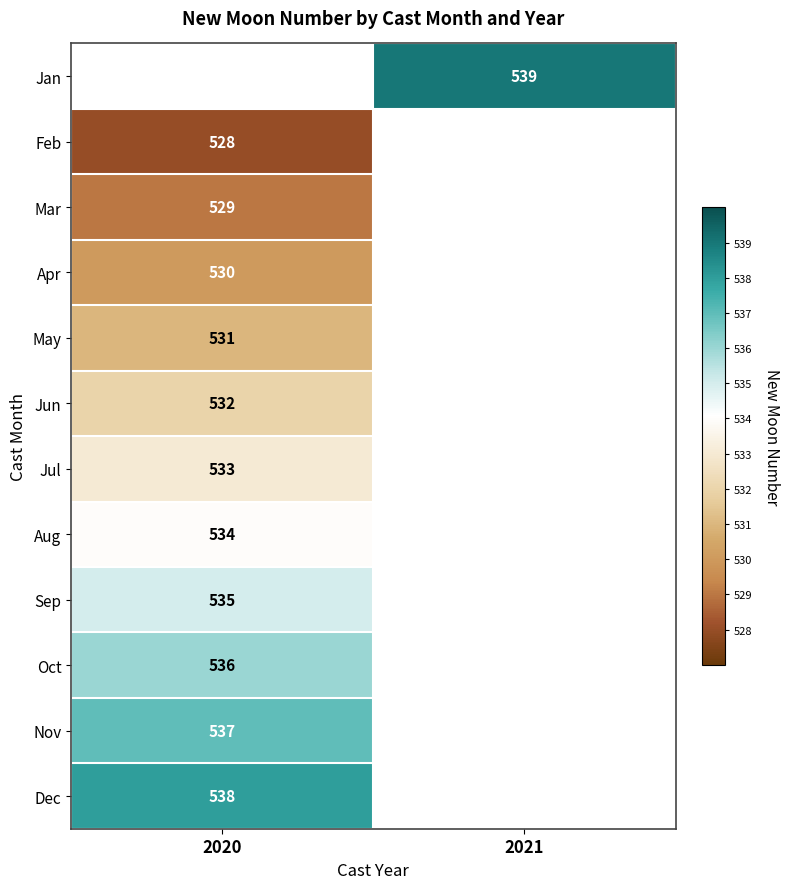

What is the maximum value shown in the chart?

539.0